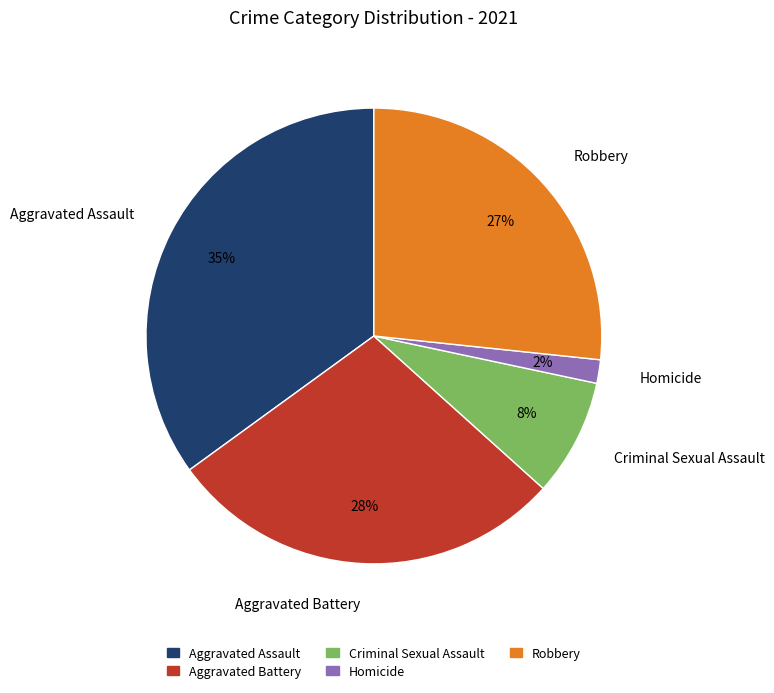

Do Criminal Sexual Assault and Robbery together represent more than half of the pie?

No